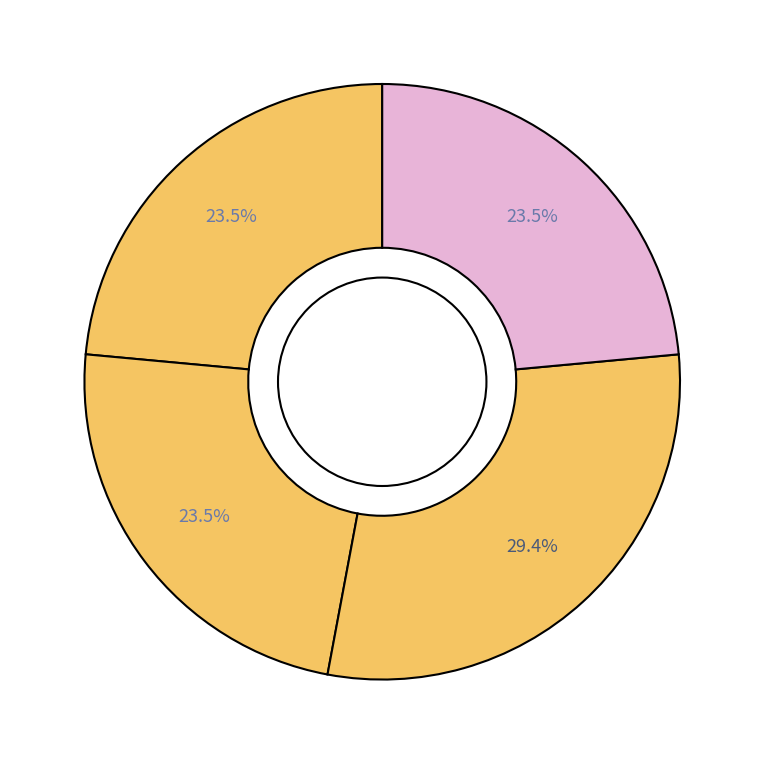

How many slices are in this pie chart?

4